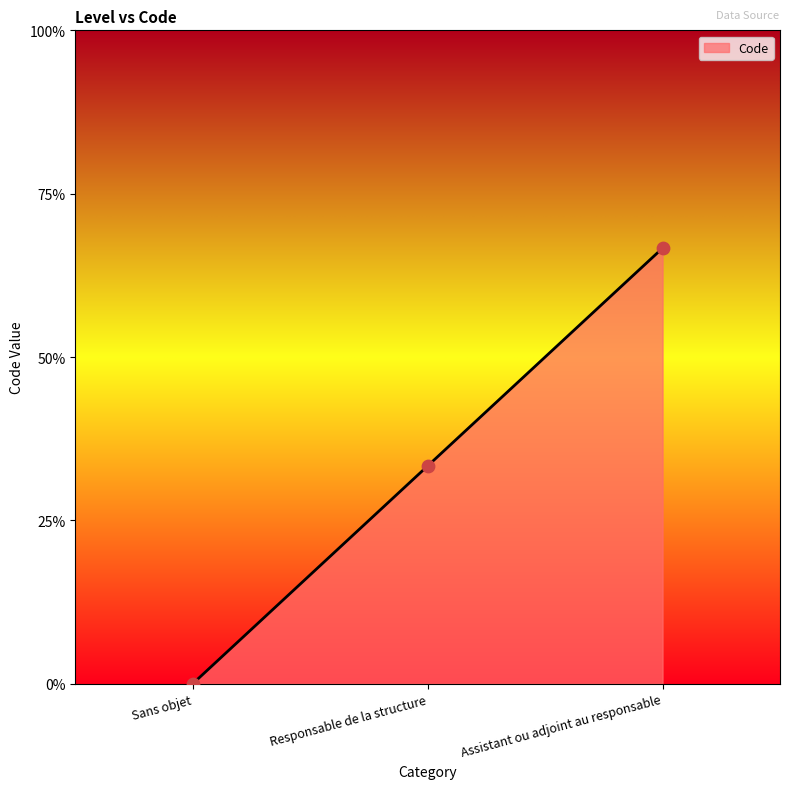

Approximately how many times larger is the value at Responsable de la structure compared to Assistant ou adjoint au responsable?

0.5